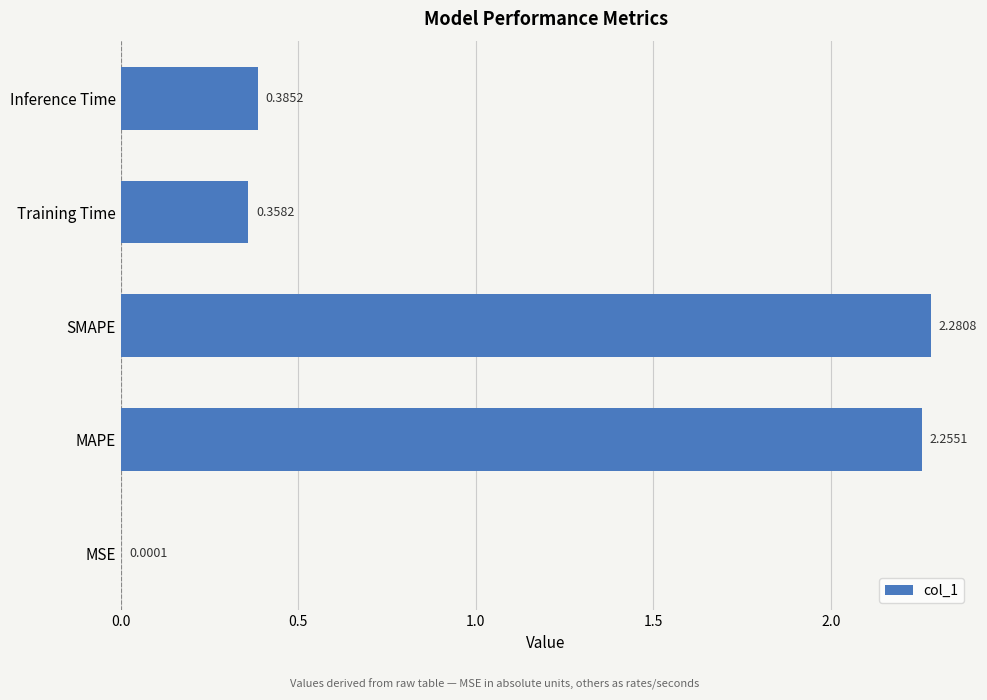

Count the number of categories in the chart.

5